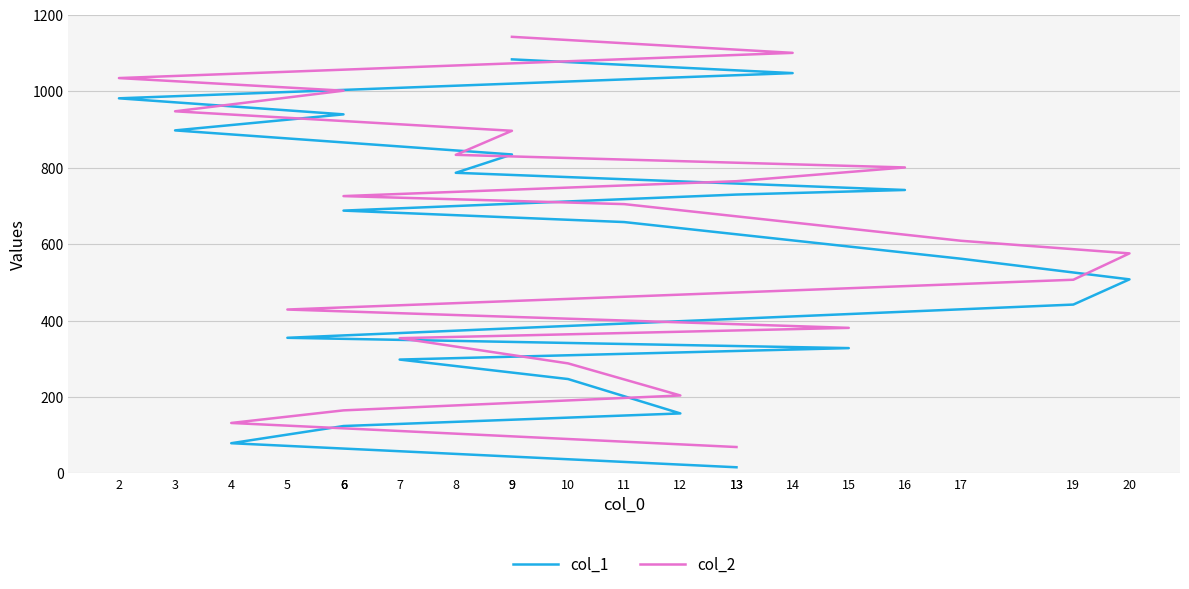

Which series changed the most between 4 and 11?

col_1